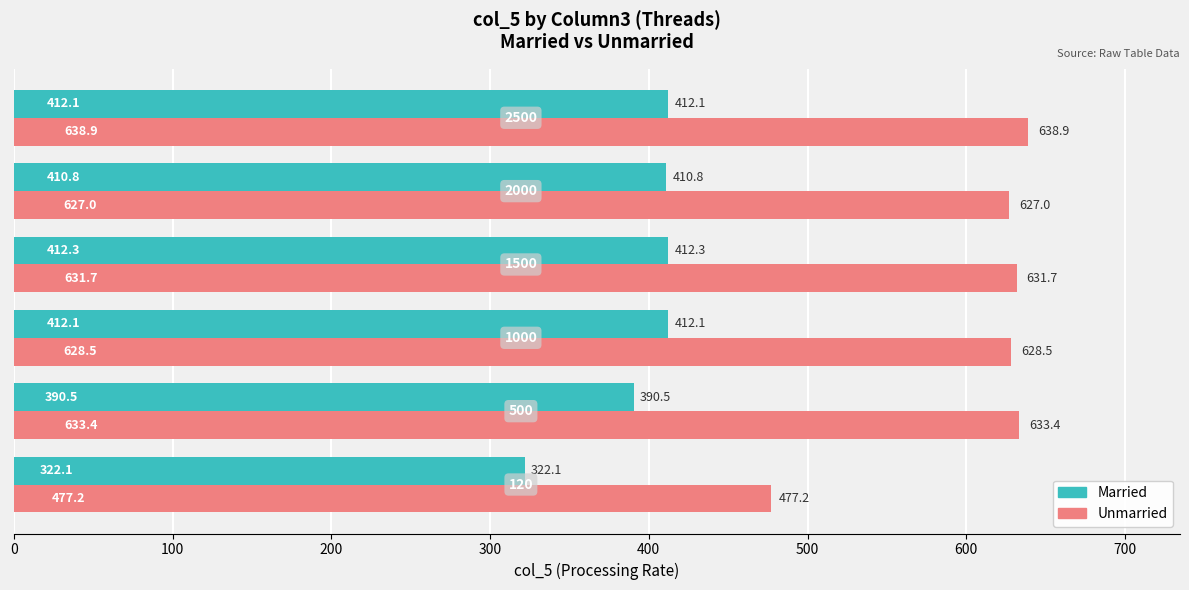

Rank the series by their average value, from highest to lowest.

Unmarried, Married